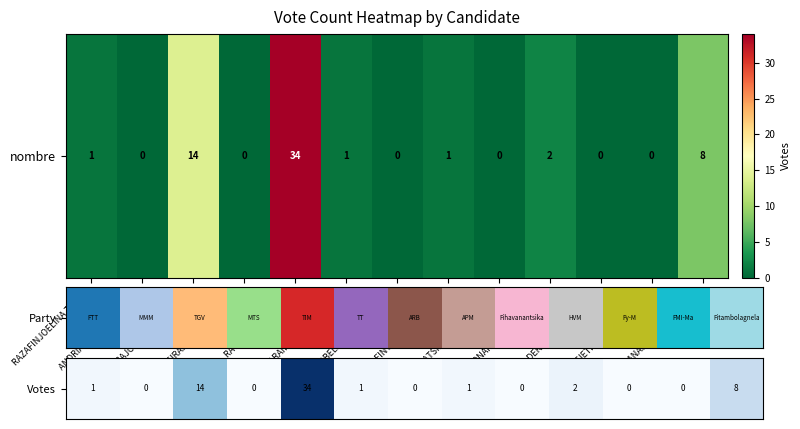

What is the change in value from ANDRIANAINARIVELO Hajo to RAZAFINTSIANDRAOFA Jean?

+1